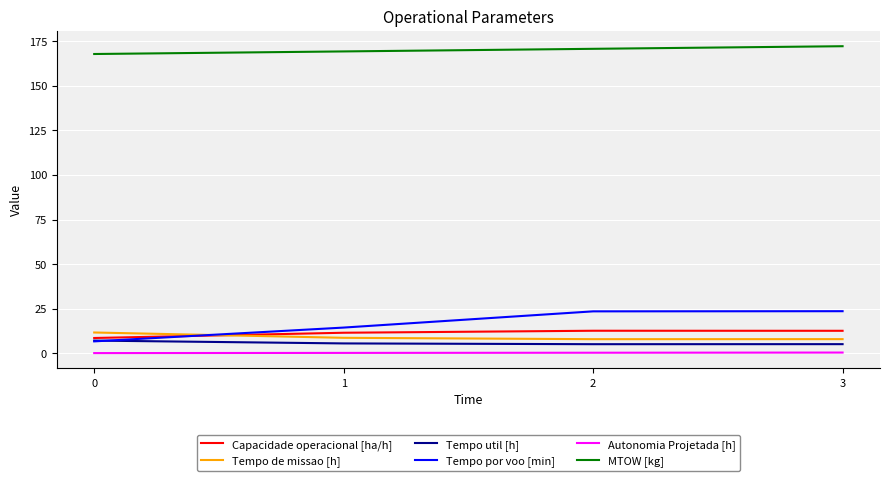

What is the minimum value for Tempo util [h]?

5.1